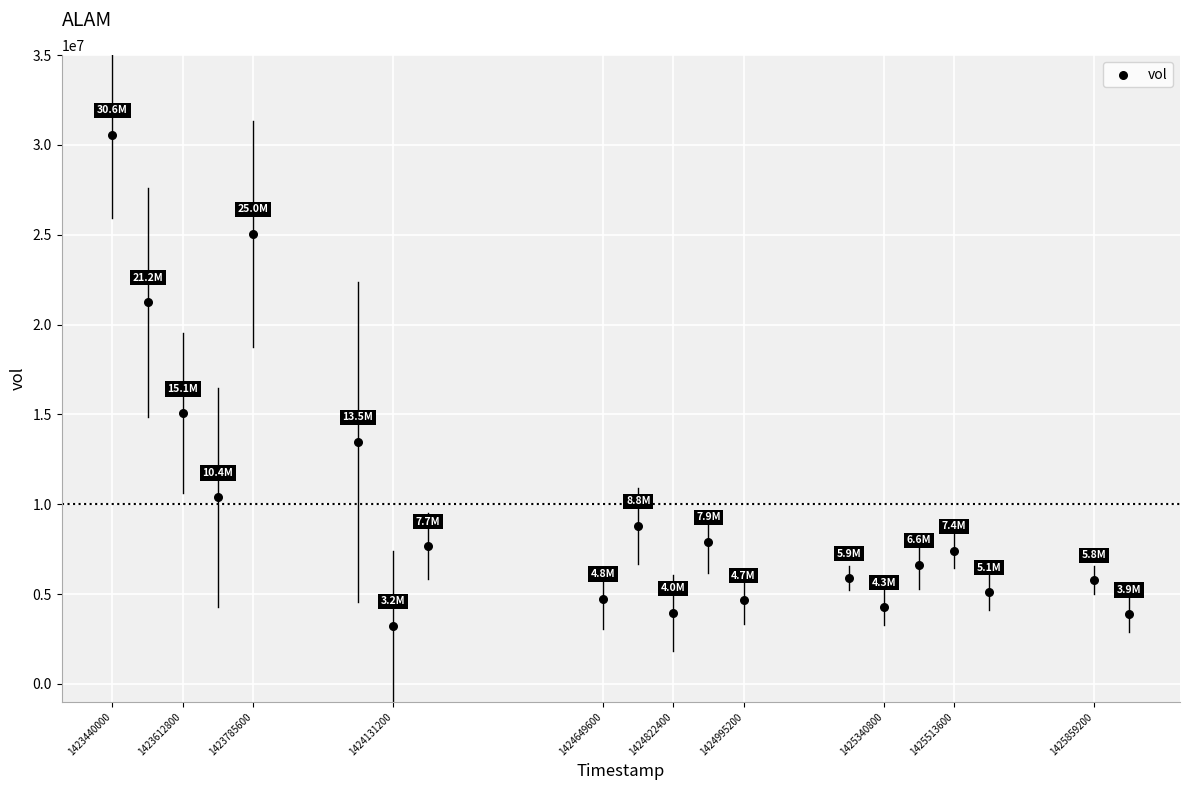

What is the range of X values (max minus min)?

2505600